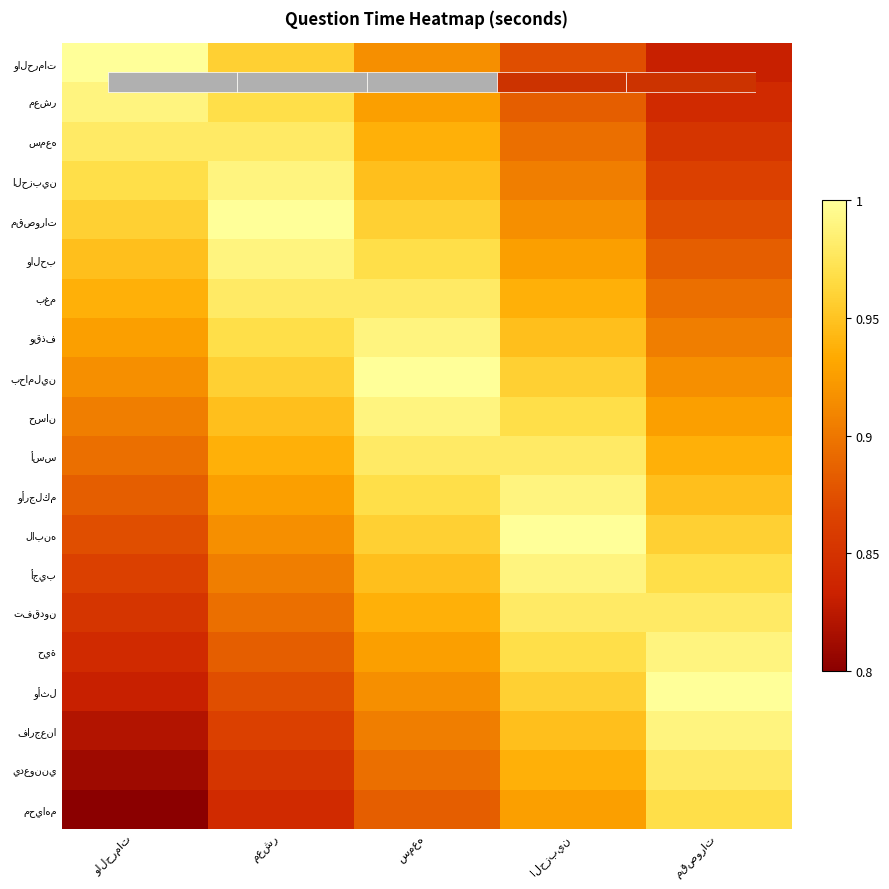

At how many categories does at least one series exceed 0?

5